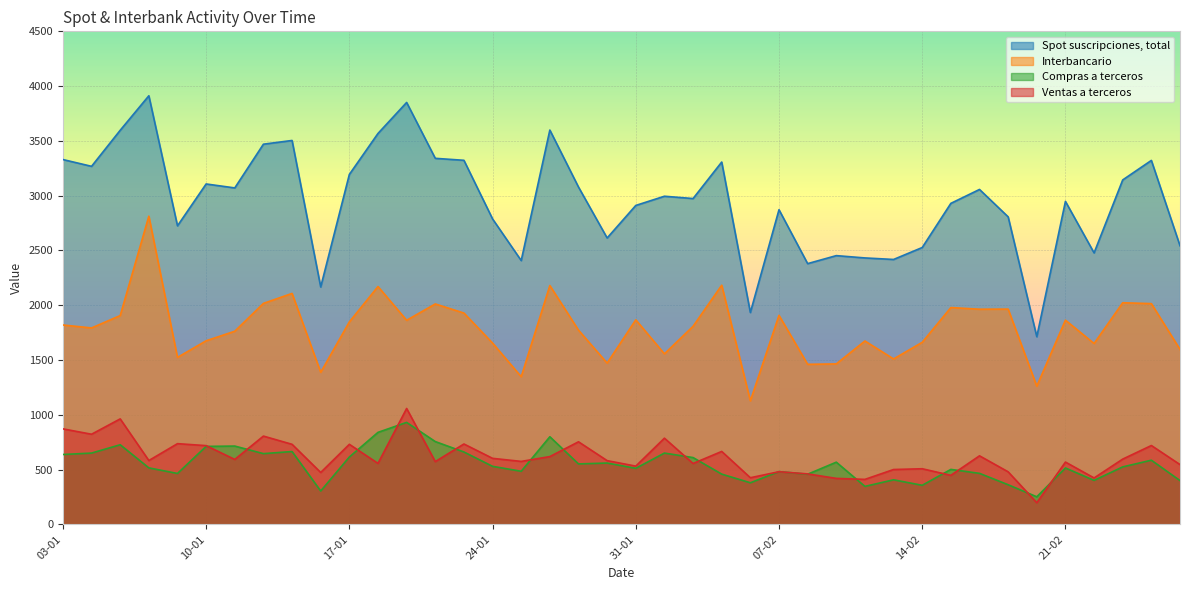

Reading left to right, transcribe all the data shown in this chart.

Spot suscripciones, total: 03-01=3330	04-01=3268	05-01=3597	06-01=3912	09-01=2725	10-01=3107	11-01=3071	12-01=3470	13-01=3504	16-01=2167	17-01=3194	18-01=3568	19-01=3851	20-01=3341	23-01=3323	24-01=2788	25-01=2408	26-01=3599	27-01=3079	30-01=2614	31-01=2911	01-02=2995	02-02=2974	03-02=3307	06-02=1934	07-02=2872	08-02=2380	09-02=2453	10-02=2432	13-02=2418	14-02=2527	15-02=2930	16-02=3057	17-02=2807	20-02=1713	21-02=2948	22-02=2478	23-02=3144	24-02=3322	27-02=2543
Interbancario: 03-01=1820	04-01=1793	05-01=1906	06-01=2813	09-01=1524	10-01=1676	11-01=1763	12-01=2017	13-01=2108	16-01=1388	17-01=1848	18-01=2171	19-01=1863	20-01=2012	23-01=1929	24-01=1655	25-01=1348	26-01=2180	27-01=1773	30-01=1472	31-01=1867	01-02=1557	02-02=1808	03-02=2183	06-02=1128	07-02=1908	08-02=1461	09-02=1465	10-02=1674	13-02=1510	14-02=1662	15-02=1979	16-02=1964	17-02=1965	20-02=1262	21-02=1864	22-02=1651	23-02=2023	24-02=2015	27-02=1597
Compras a terceros: 03-01=638	04-01=651	05-01=727	06-01=516	09-01=465	10-01=712	11-01=715	12-01=646	13-01=665	16-01=305	17-01=615	18-01=840	19-01=931	20-01=756	23-01=661	24-01=530	25-01=485	26-01=800	27-01=552	30-01=560	31-01=512	01-02=651	02-02=610	03-02=459	06-02=380	07-02=482	08-02=458	09-02=568	10-02=347	13-02=407	14-02=357	15-02=502	16-02=466	17-02=362	20-02=252	21-02=515	22-02=402	23-02=525	24-02=586	27-02=400
Ventas a terceros: 03-01=872	04-01=823	05-01=963	06-01=583	09-01=737	10-01=719	11-01=593	12-01=806	13-01=731	16-01=474	17-01=731	18-01=557	19-01=1058	20-01=573	23-01=734	24-01=603	25-01=575	26-01=619	27-01=754	30-01=582	31-01=532	01-02=787	02-02=556	03-02=666	06-02=426	07-02=481	08-02=461	09-02=420	10-02=411	13-02=501	14-02=508	15-02=448	16-02=626	17-02=480	20-02=198	21-02=569	22-02=424	23-02=596	24-02=720	27-02=546